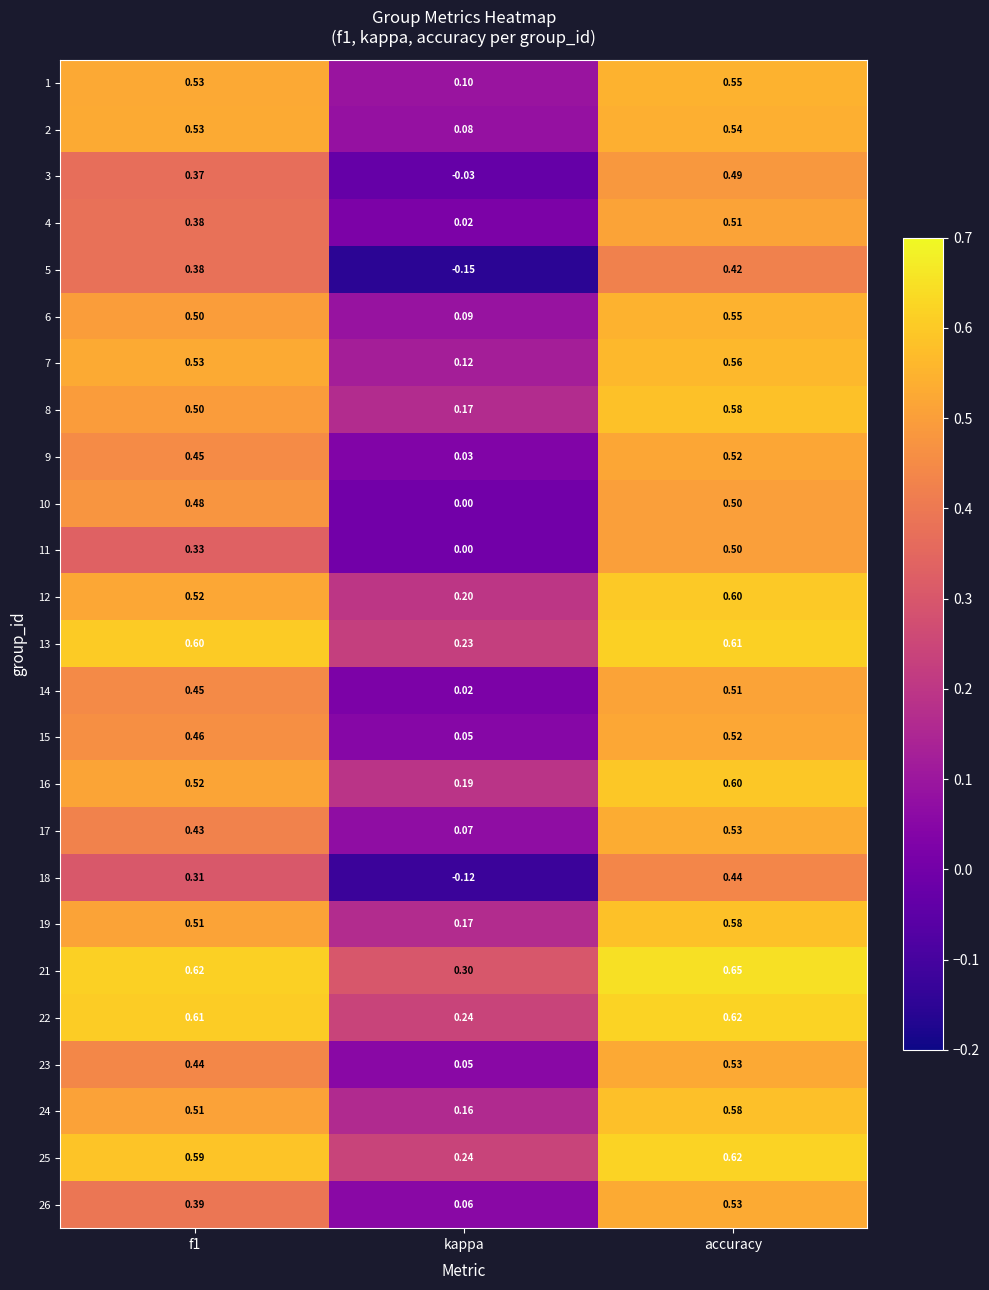

Where is 9 nearest to the value 0?

kappa